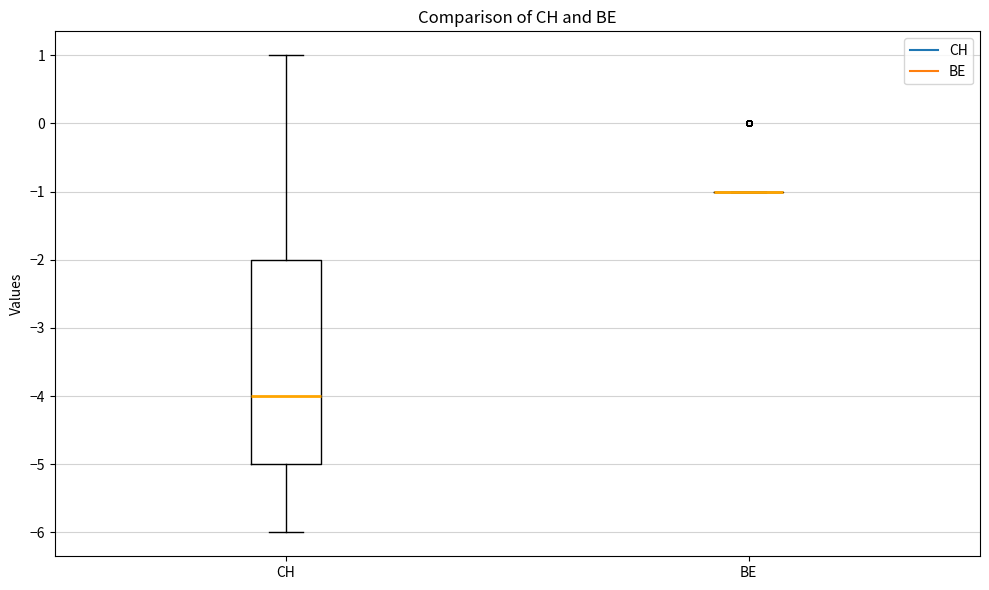

Reading left to right, transcribe this box plot: for each box, give where its median line is, the range the box spans, and where its two whiskers end, as read against the y-axis. The values are not printed on the chart, so give them approximately, as read against the axis.

CH: median -4, box -5 to -2, whiskers -6 to 1
BE: box collapsed to a line at -1, whiskers -1 to -1